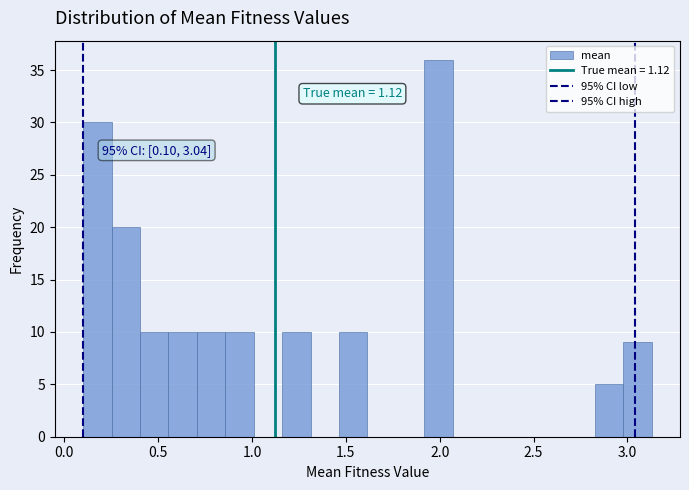

Read against the x-axis, roughly where is the centre of the tallest bar?

2.00